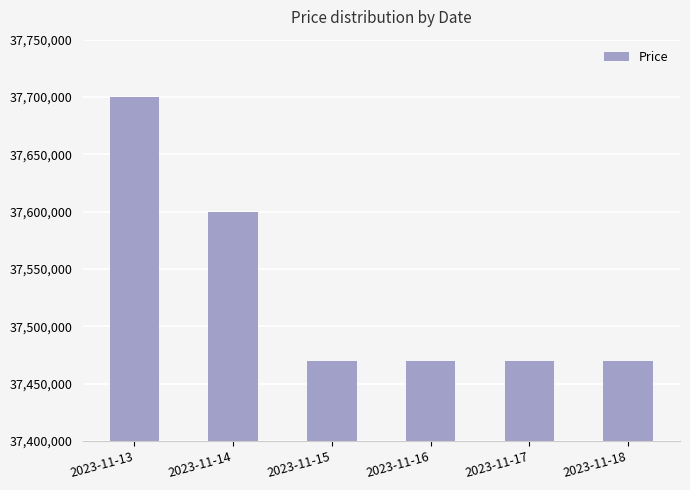

True or false: the data shows 37600000 at 2023-11-14.

True